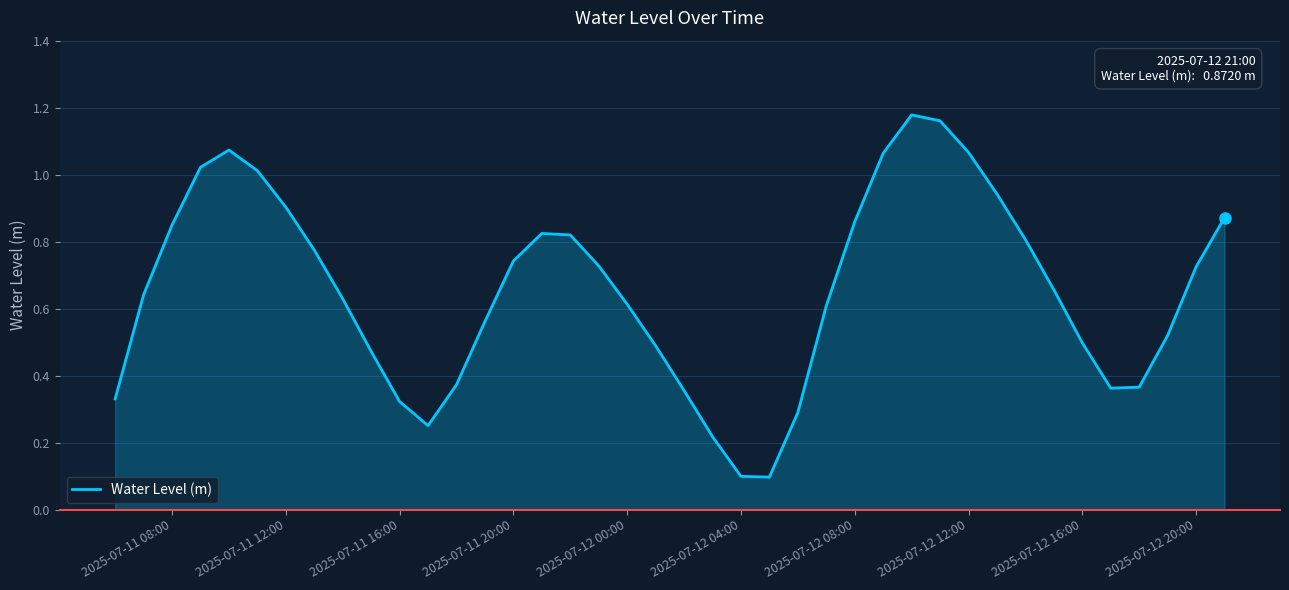

What is the average value?

0.7